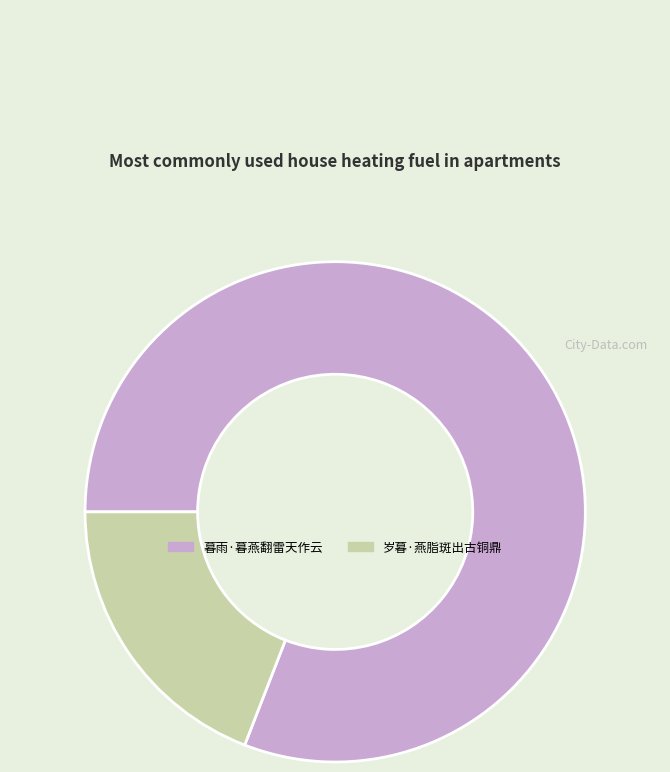

Rank the categories by value from highest to lowest.

暮雨·暮燕翻雷天作云, 岁暮·燕脂斑出古铜鼎